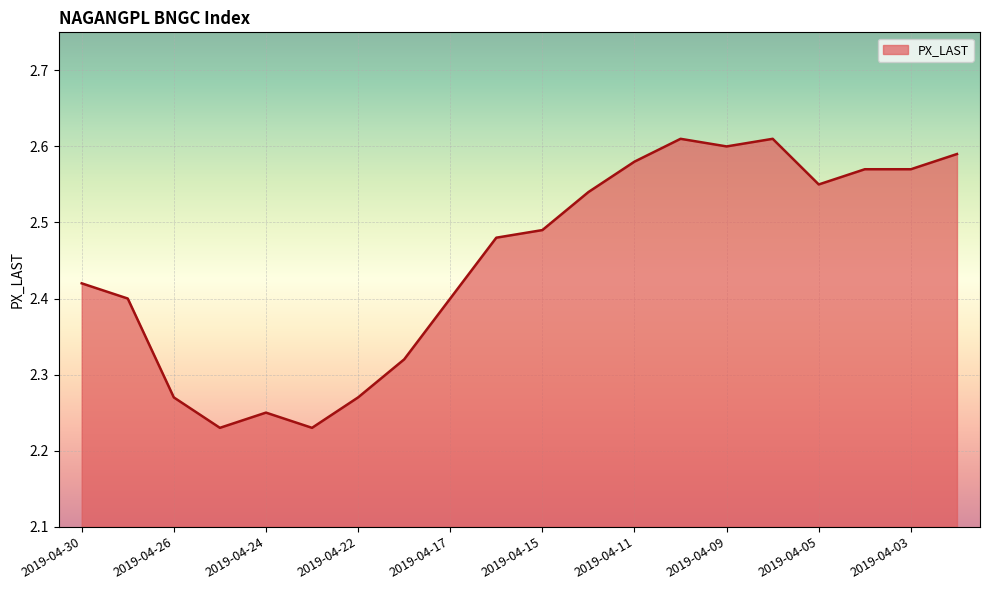

What is the difference between the maximum and minimum values?

0.4